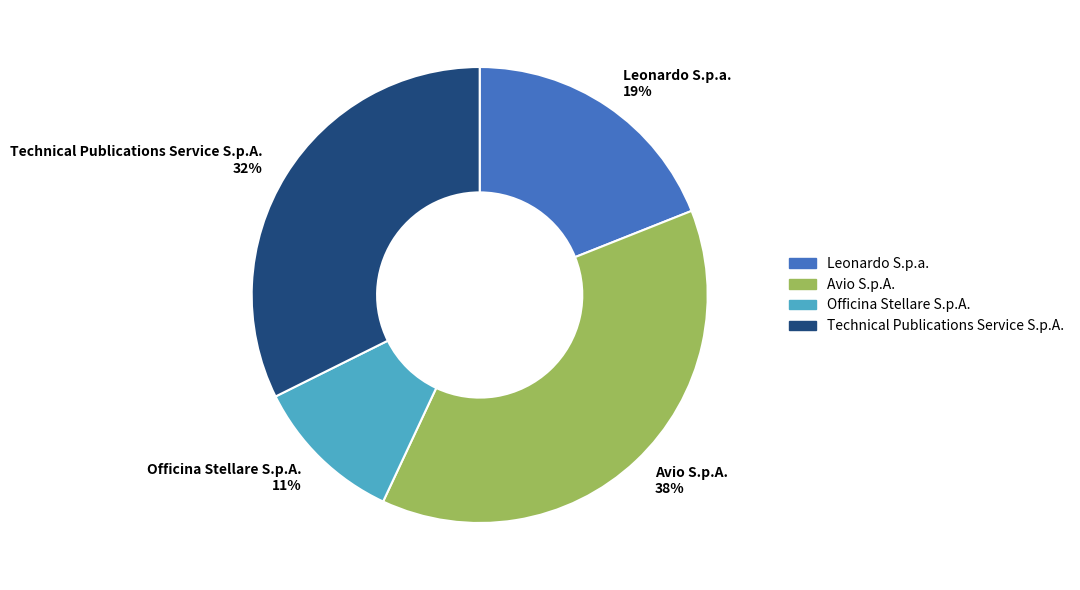

To the nearest percent, what is the average slice percentage?

25%